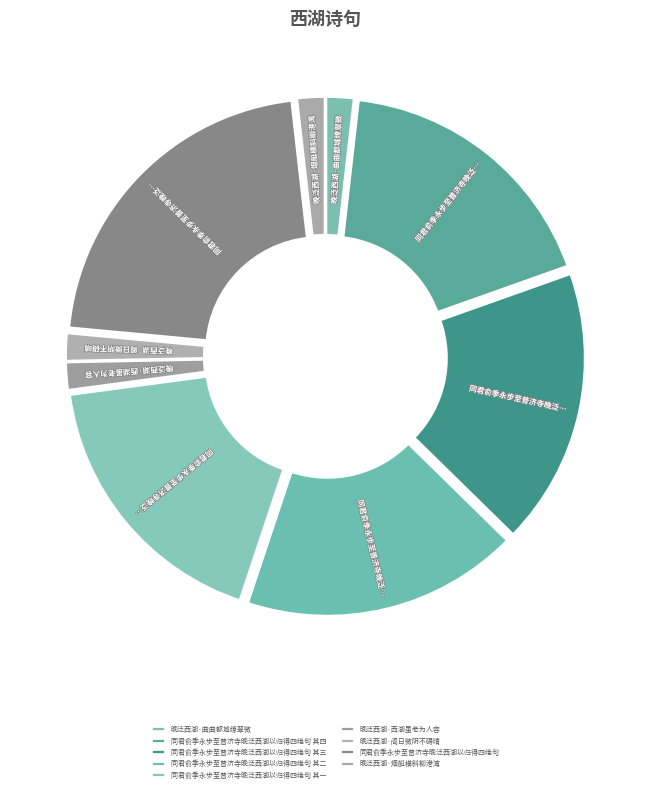

Combined, do 同君俞季永步至普济寺晚泛西湖以归得四绝句 其三 and 晚泛西湖·阁日微阴不碍晴 account for over 50%?

No